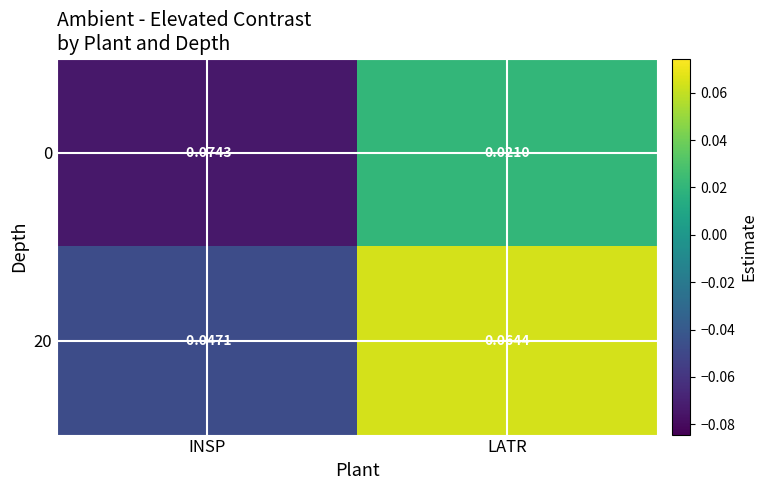

Rank the categories by 20 value from highest to lowest.

LATR, INSP